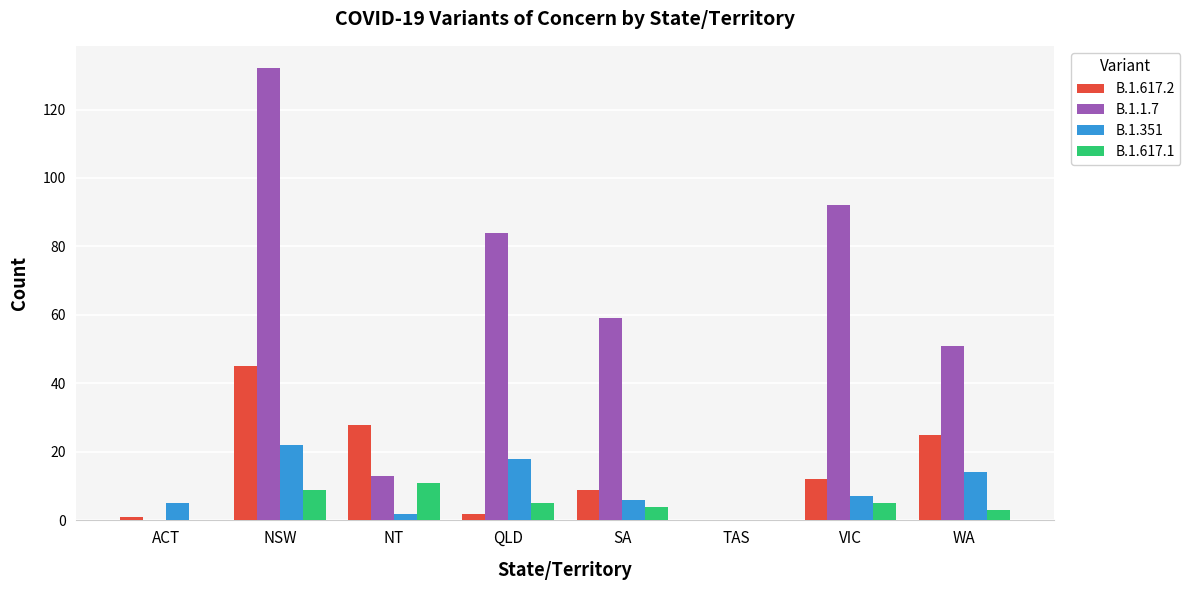

Which series has the largest total across all categories?

B.1.1.7